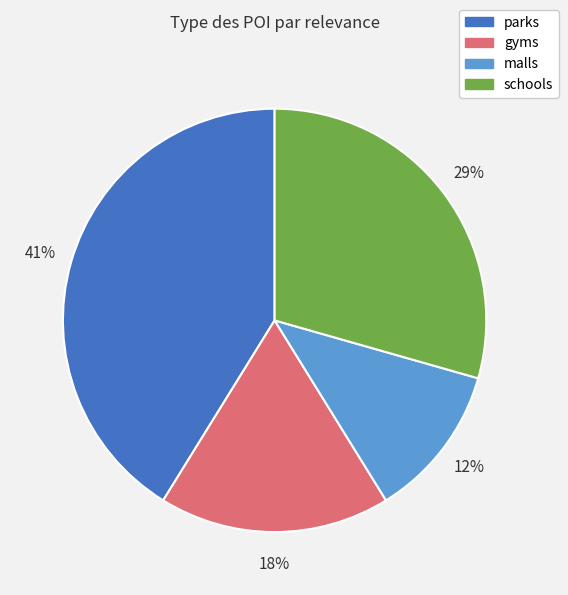

Rank the categories by value from lowest to highest.

malls, gyms, schools, parks